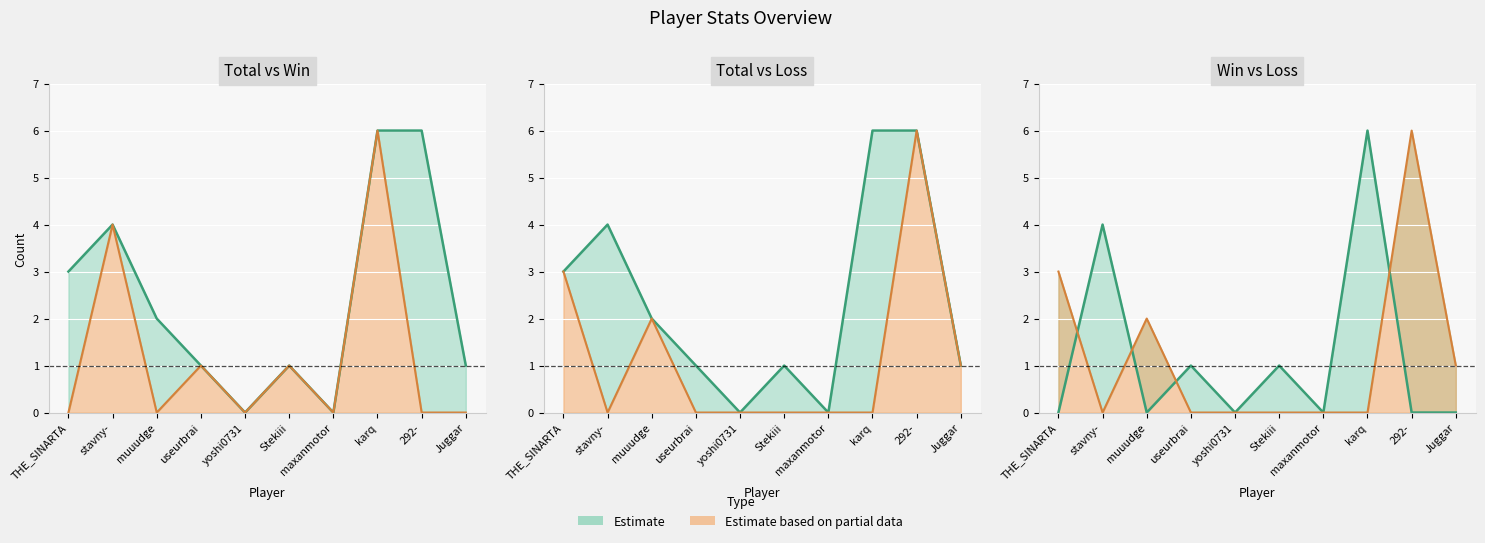

What is the difference between the maximum and minimum values in the Loss series?

6